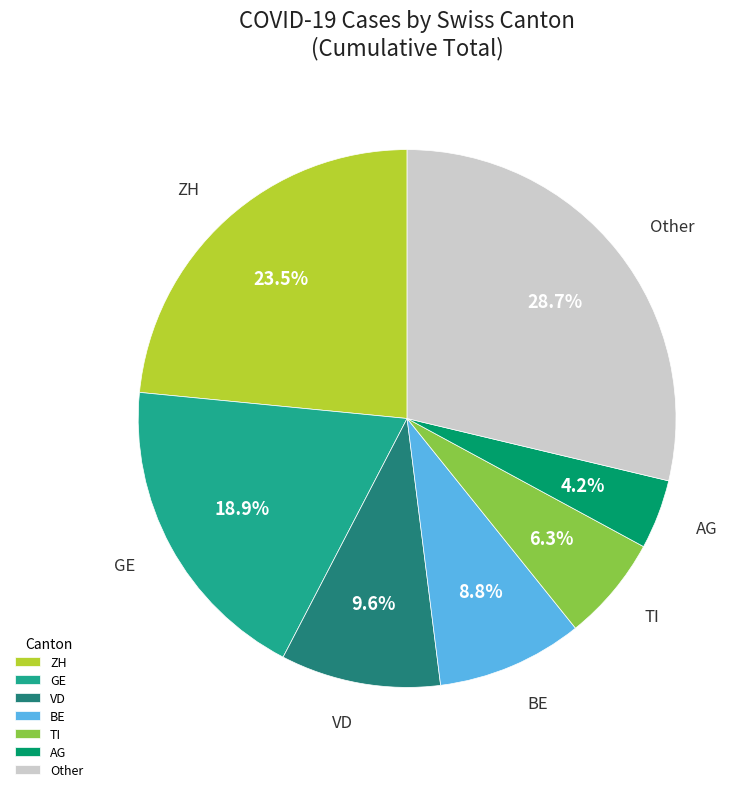

What is the ratio of the value at VD to the value at TI?

1.5